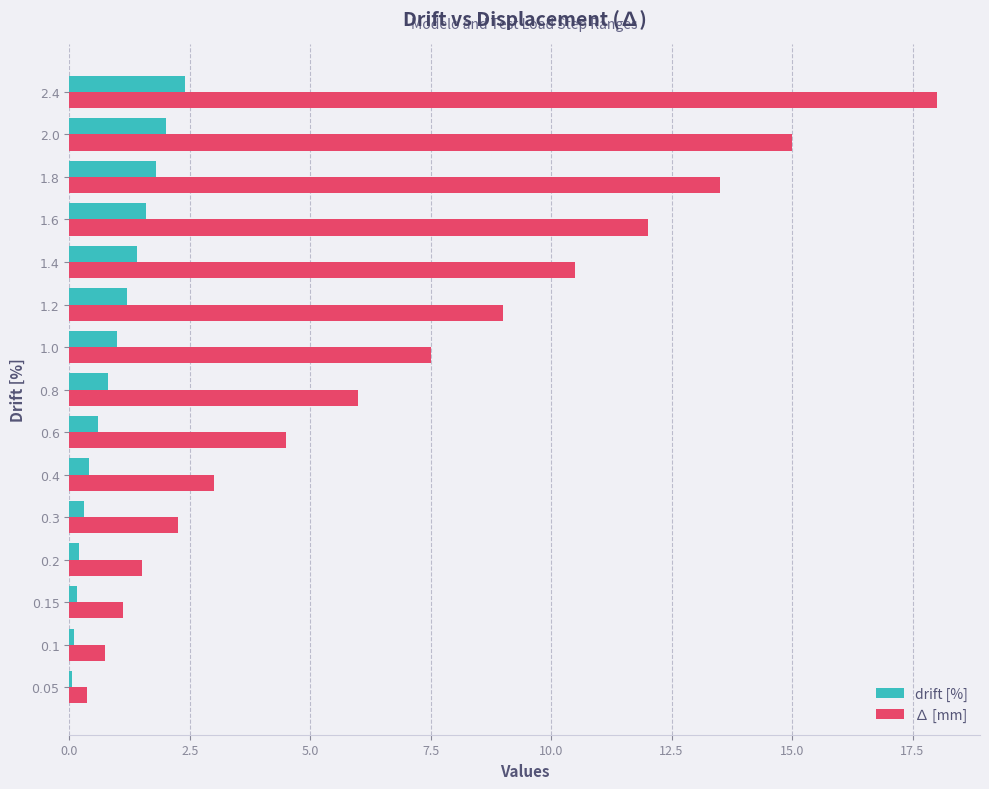

The value of drift [%] at 2.0 is 2.0. True or false?

True